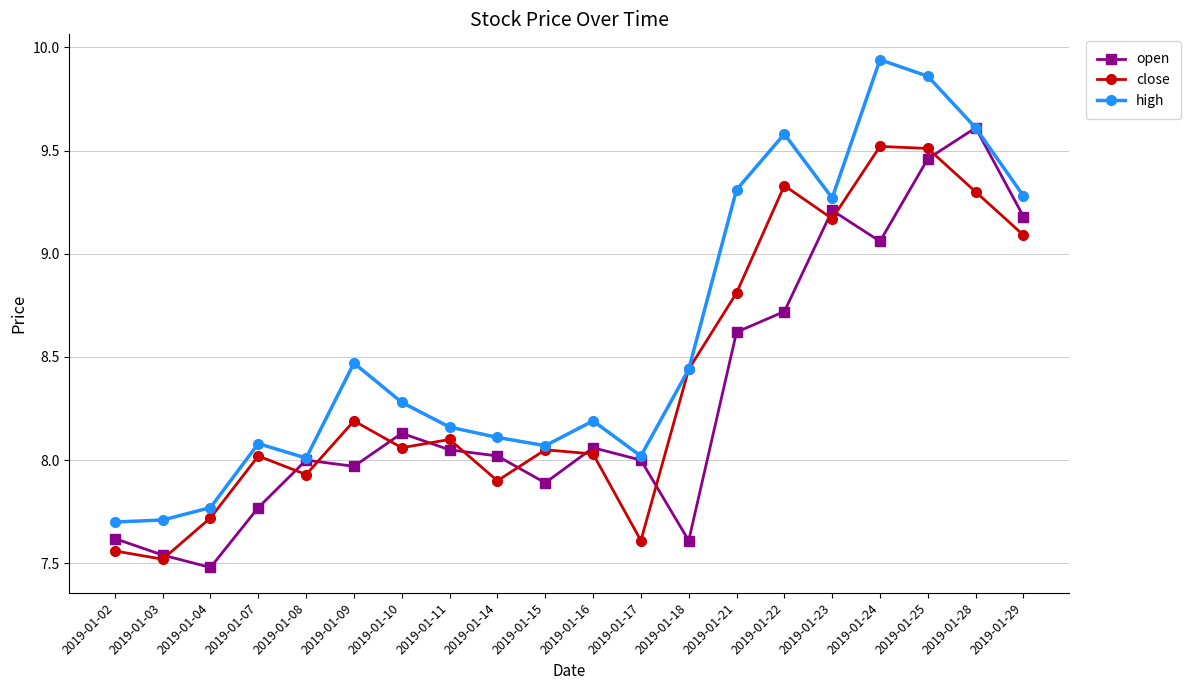

Which series has the largest total across all categories?

high